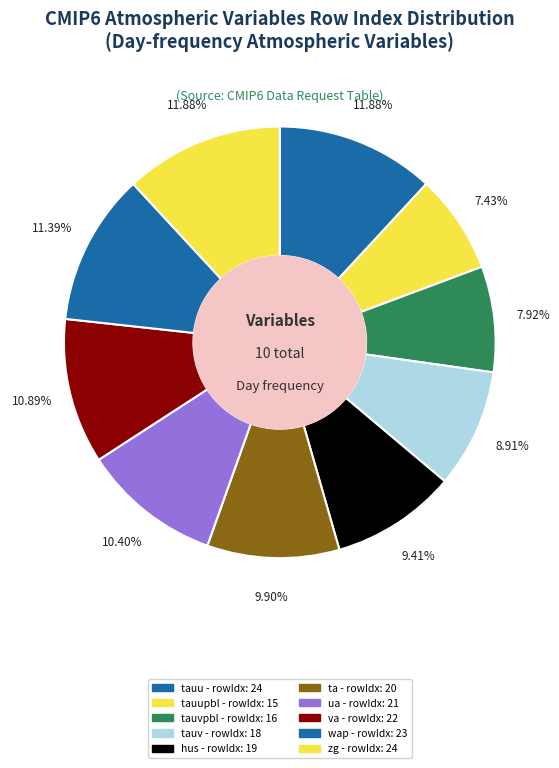

To the nearest percent, what is the difference between the largest and smallest slice percentages?

4%